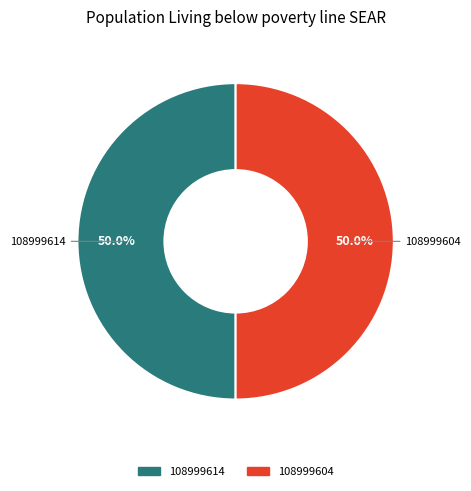

How many segments does this pie chart have?

2